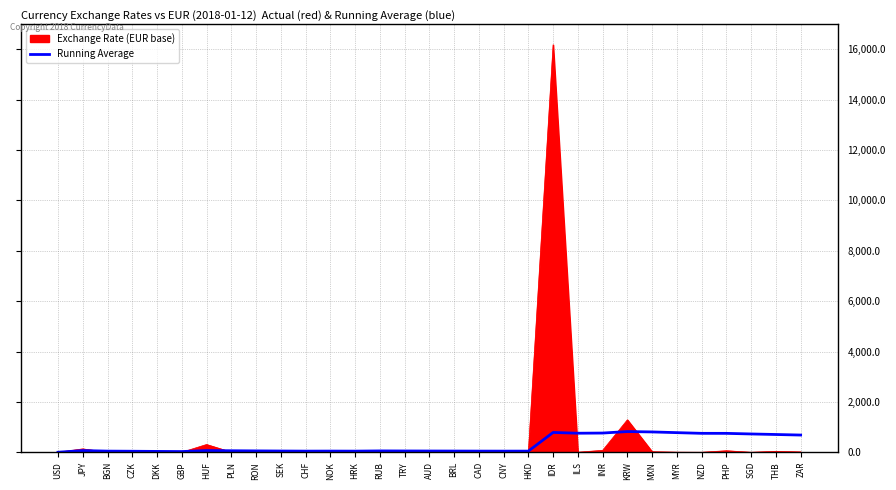

What is the greatest value displayed?

16179.7